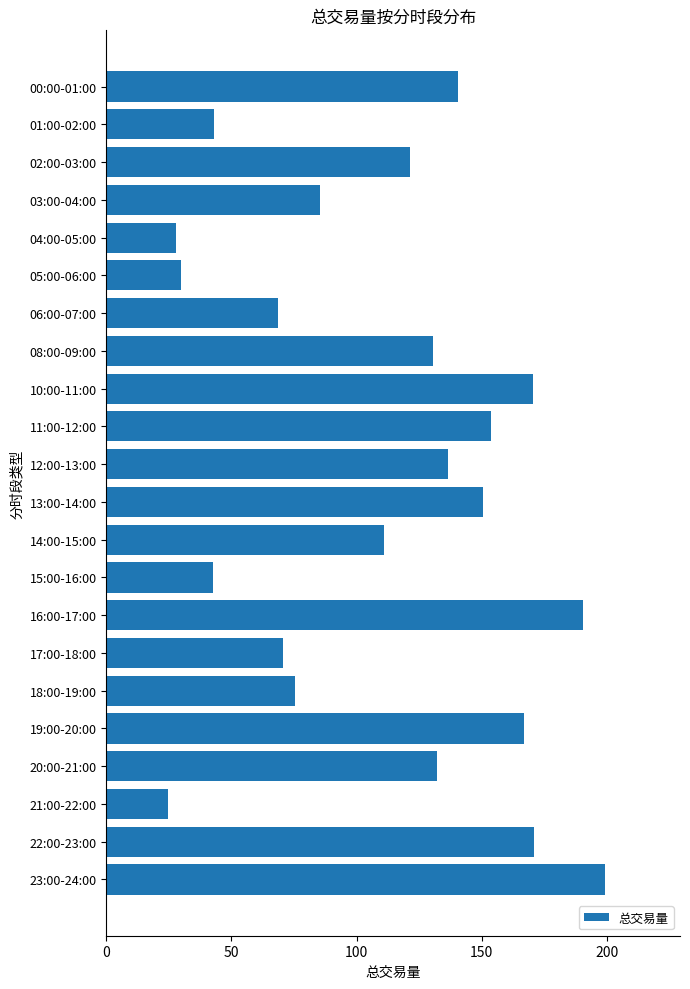

What is the ratio of the value at 06:00-07:00 to the value at 20:00-21:00?

0.5